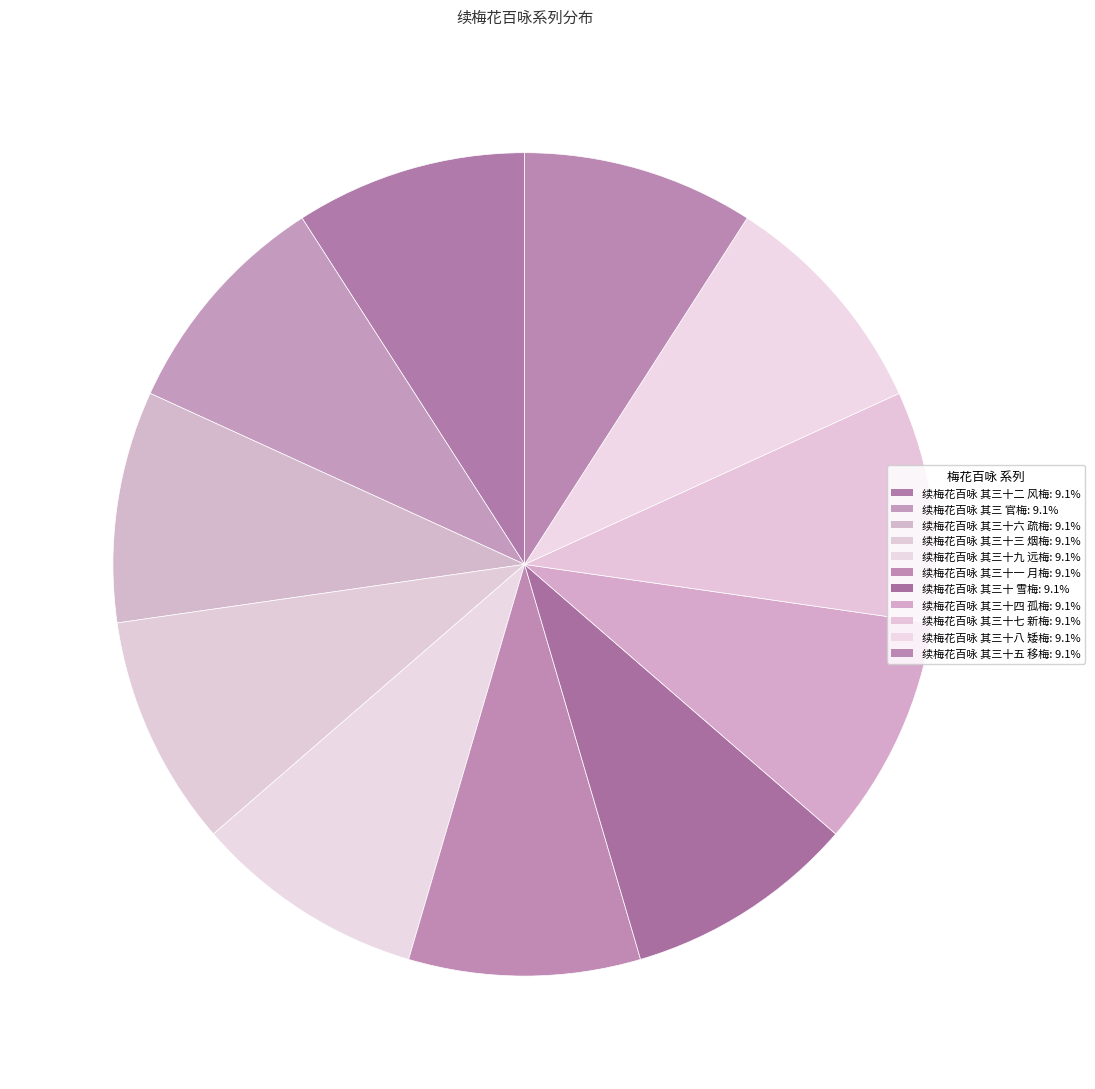

Is it true that 续梅花百咏 其三十二 风梅 is 9% of the pie?

True